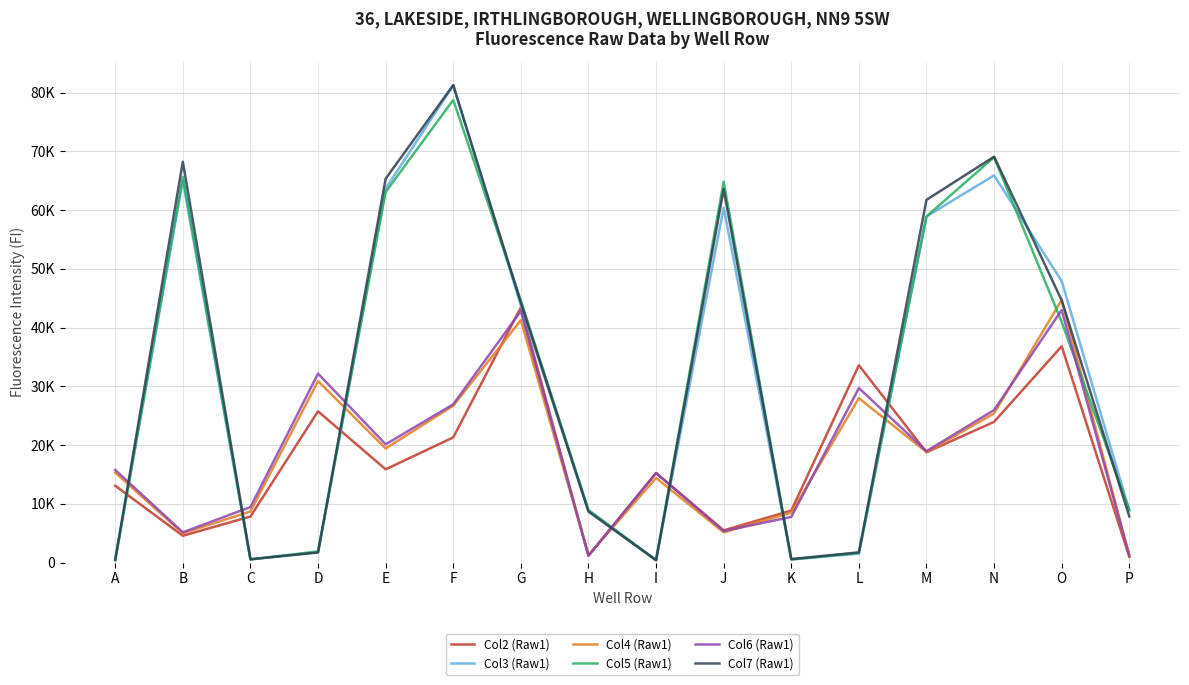

How many times do Col7 (Raw1) and Col4 (Raw1) cross each other?

9